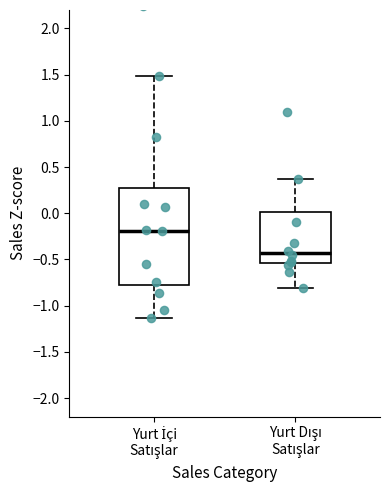

Where does the lower whisker of the box for Yurt Dışı Satışlar end on the y-axis? The values are not printed on the chart, so give them approximately, as read against the axis.

-0.80